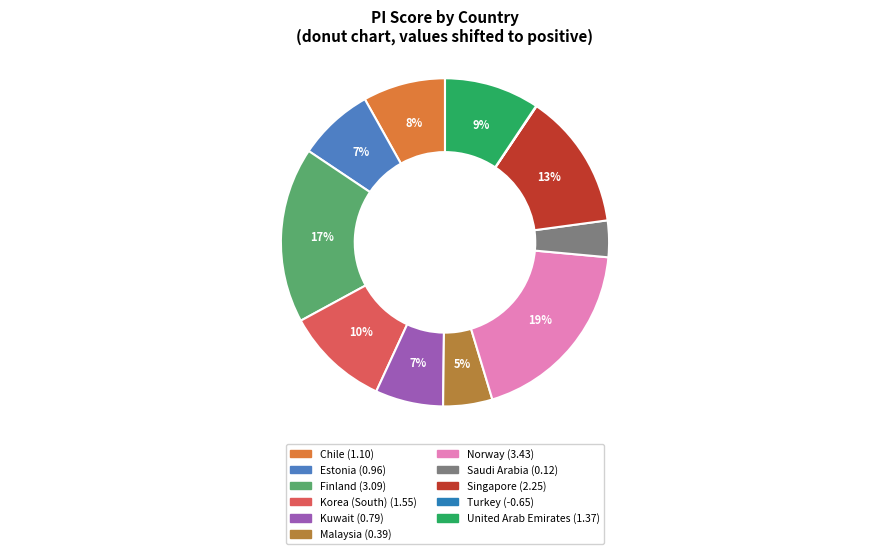

Which category has the smallest portion of the pie?

Turkey